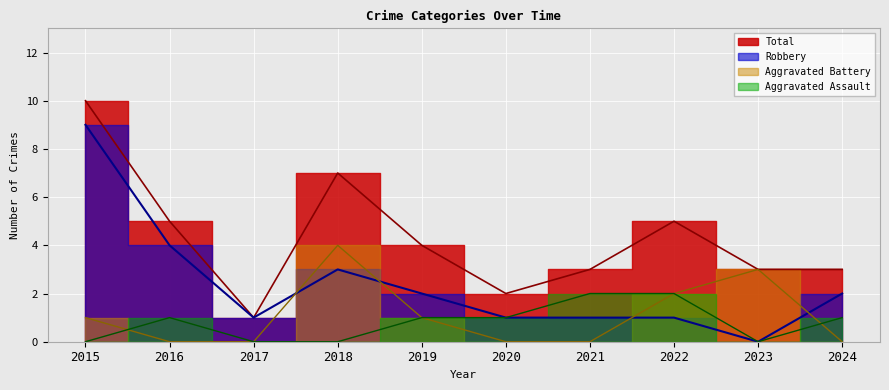

At which label is Total closest to 5?

2016